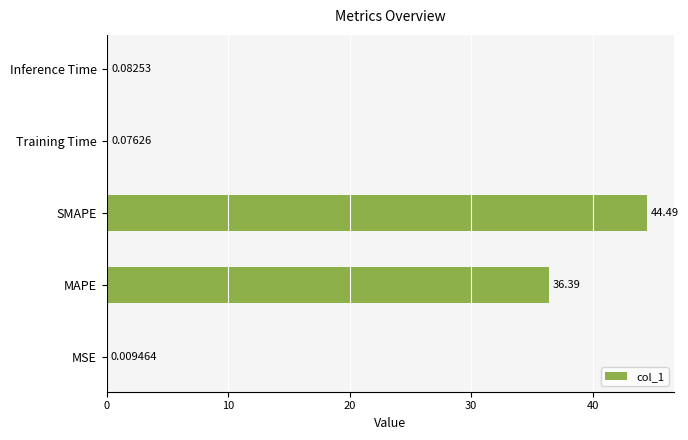

Which label corresponds to the largest value in the chart?

SMAPE